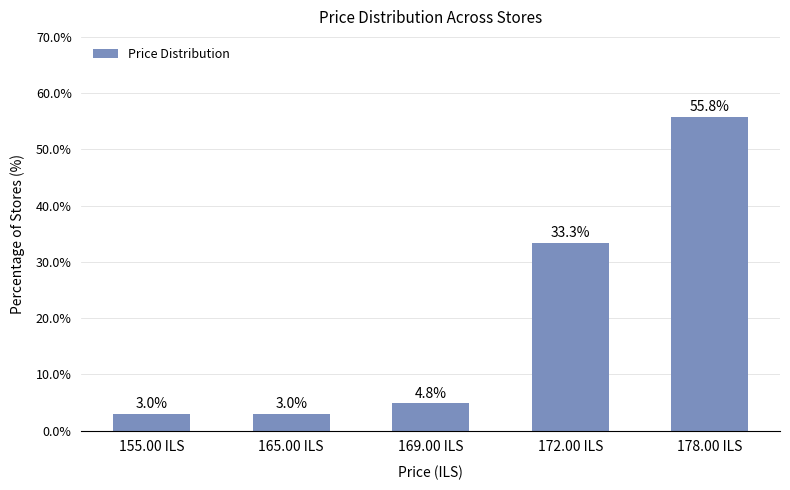

What is the value of the 1st bar from the left?

3.0